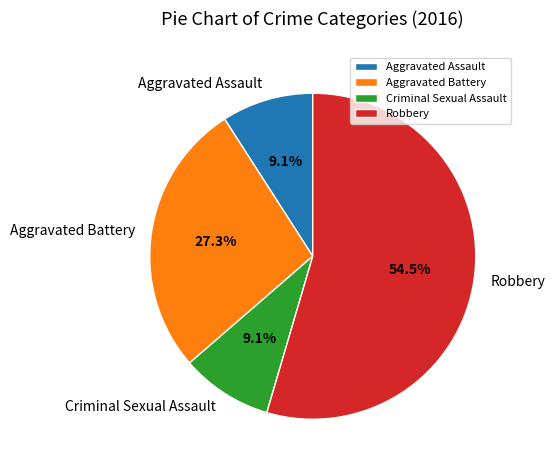

Is there any slice that represents more than half of the pie?

Yes